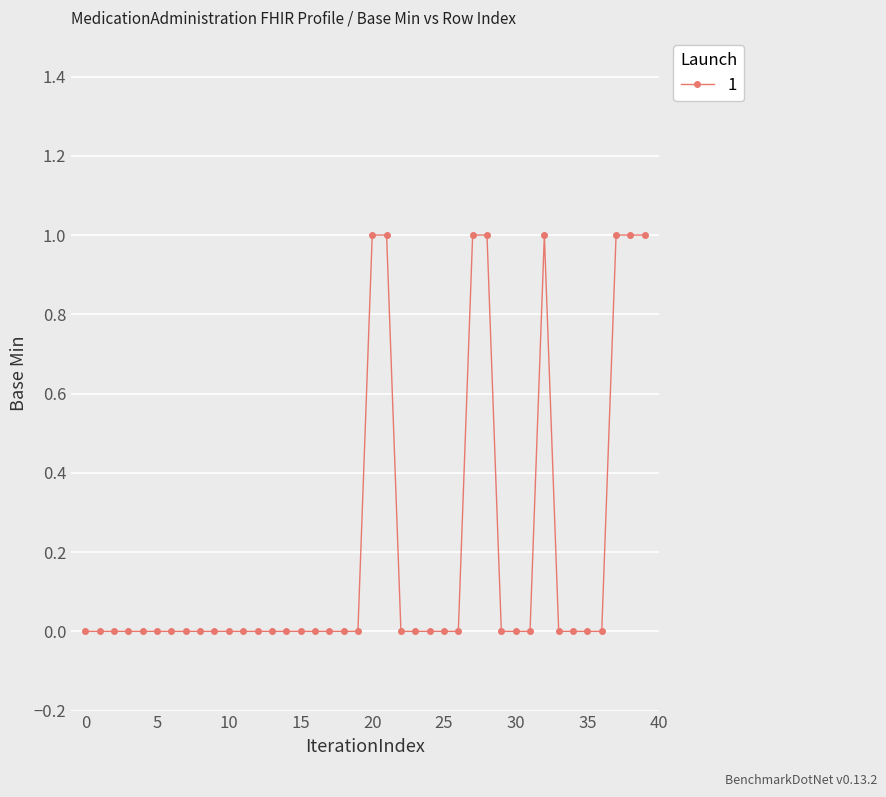

What is the value of the 40th point from the left?

1